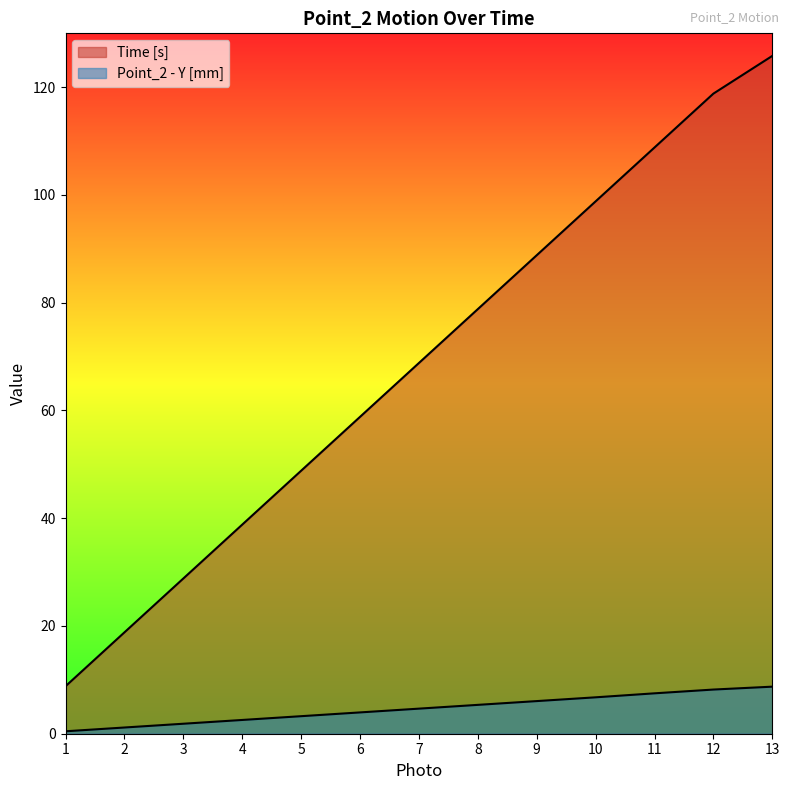

What is the minimum value shown in the chart?

0.5